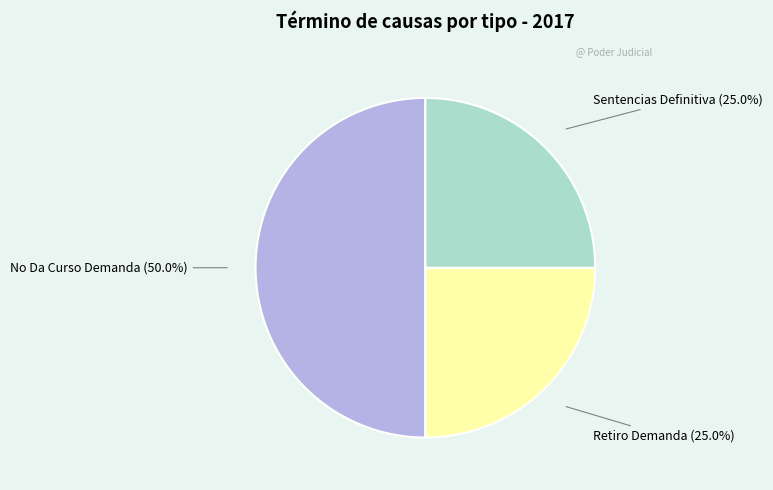

Approximately how many times larger is the value at Sentencias Definitiva compared to Retiro Demanda?

1.0